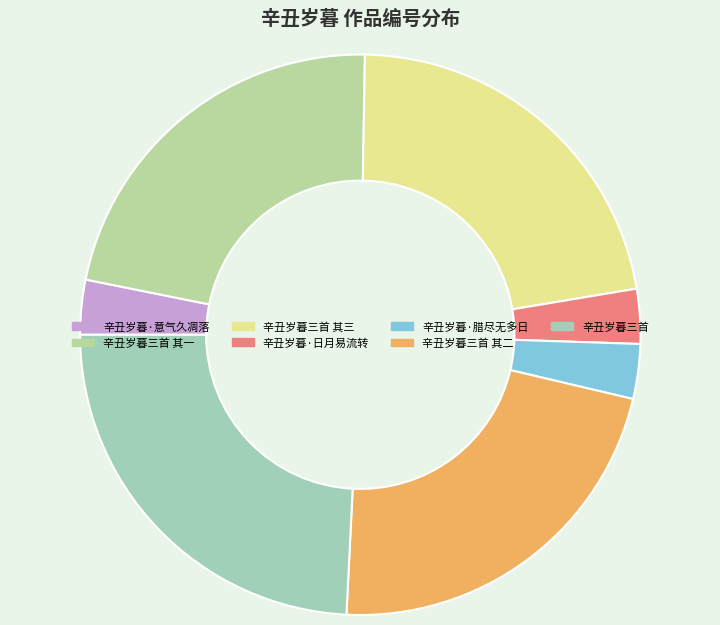

To the nearest percent, what percentage of the pie is 辛丑岁暮·意气久凋落?

3%